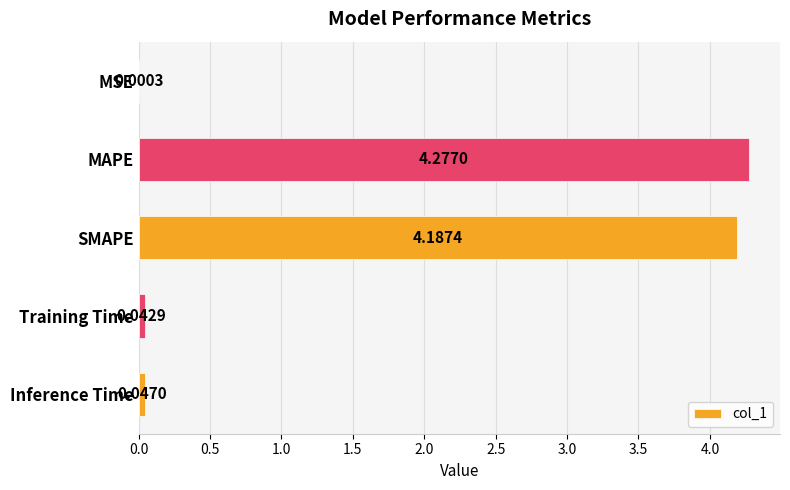

Which has a higher value, SMAPE or Inference Time?

SMAPE